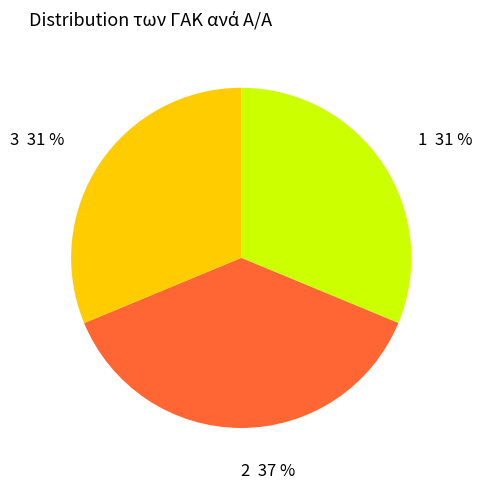

Is there any slice that represents more than half of the pie?

No